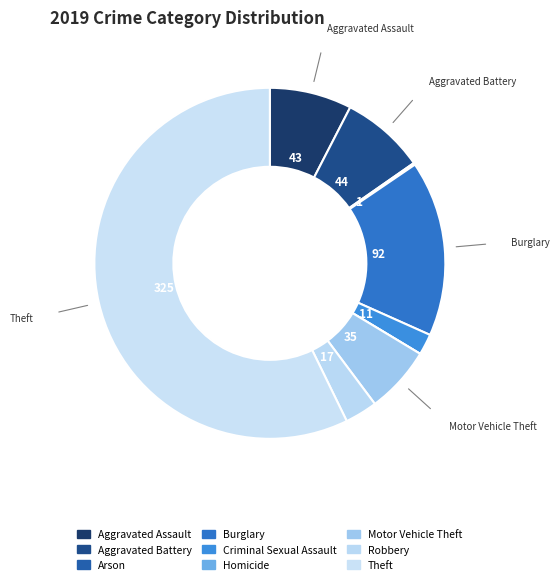

The Homicide slice represents 10% of the pie. True or false?

False